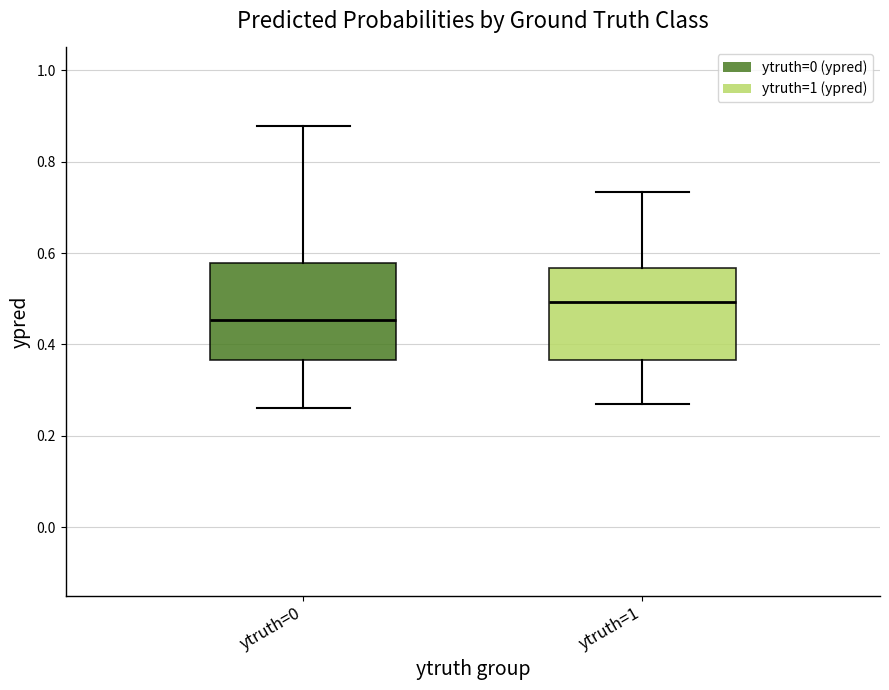

Reading left to right, transcribe this box plot: for each box, give where its median line is, the range the box spans, and where its two whiskers end, as read against the y-axis. The values are not printed on the chart, so give them approximately, as read against the axis.

ytruth=0: median 0.46, box 0.36 to 0.58, whiskers 0.26 to 0.88
ytruth=1: median 0.50, box 0.36 to 0.56, whiskers 0.26 to 0.74